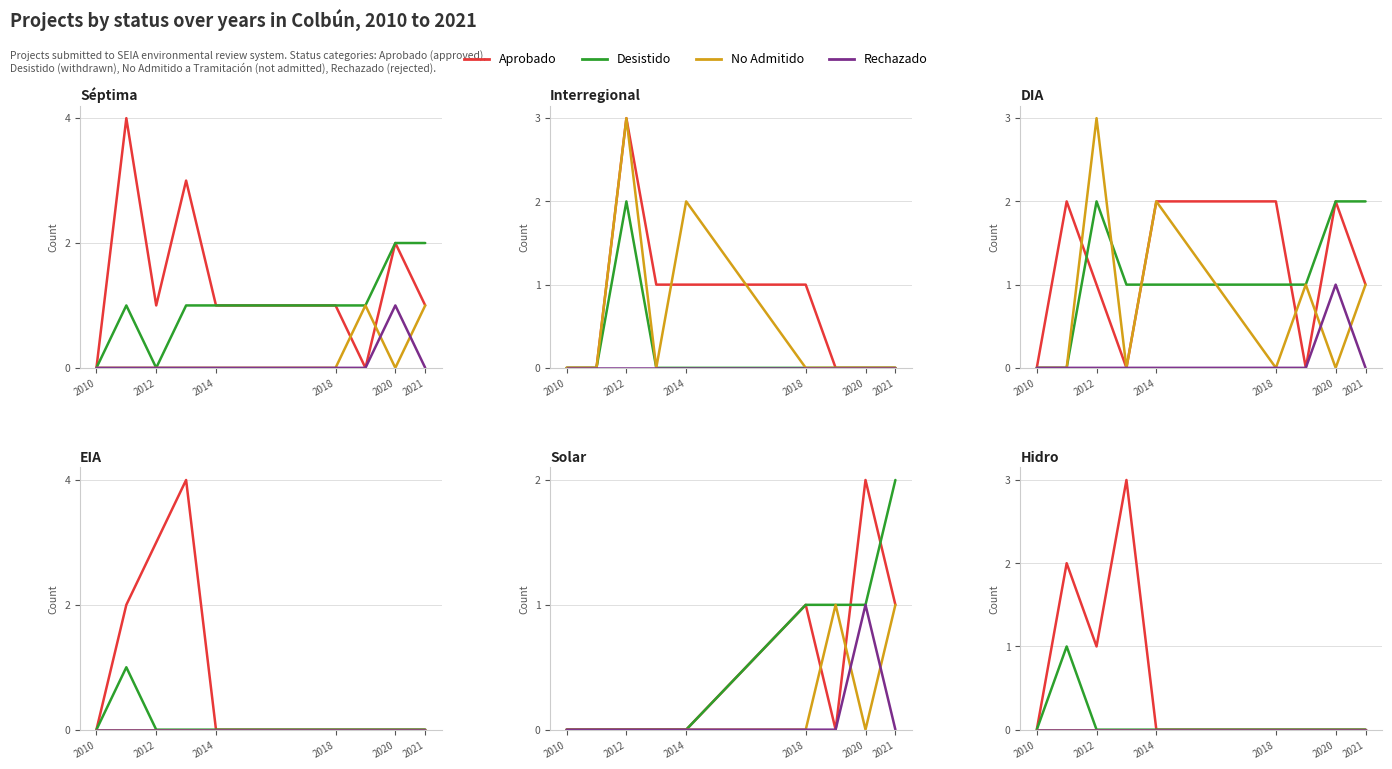

Between 2012 and 7, which series saw the biggest shift?

Aprobado